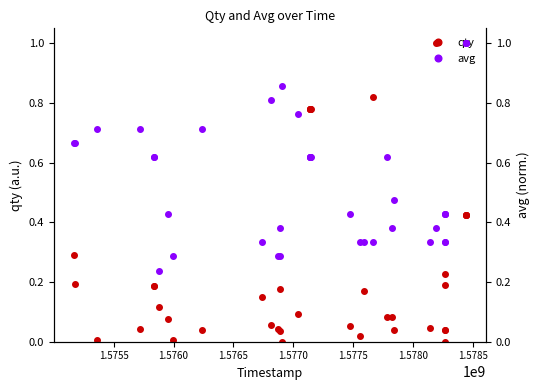

True or false: qty has more than 2 points higher than both neighbors.

True